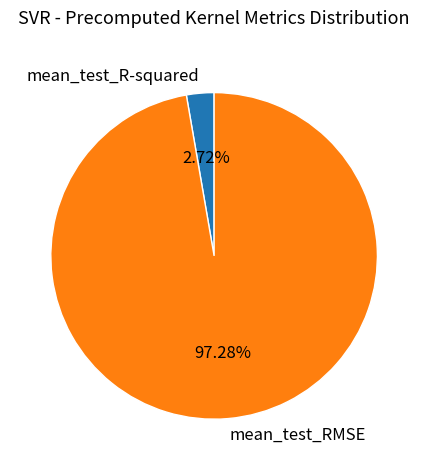

To the nearest percent, what is the average slice percentage?

50%